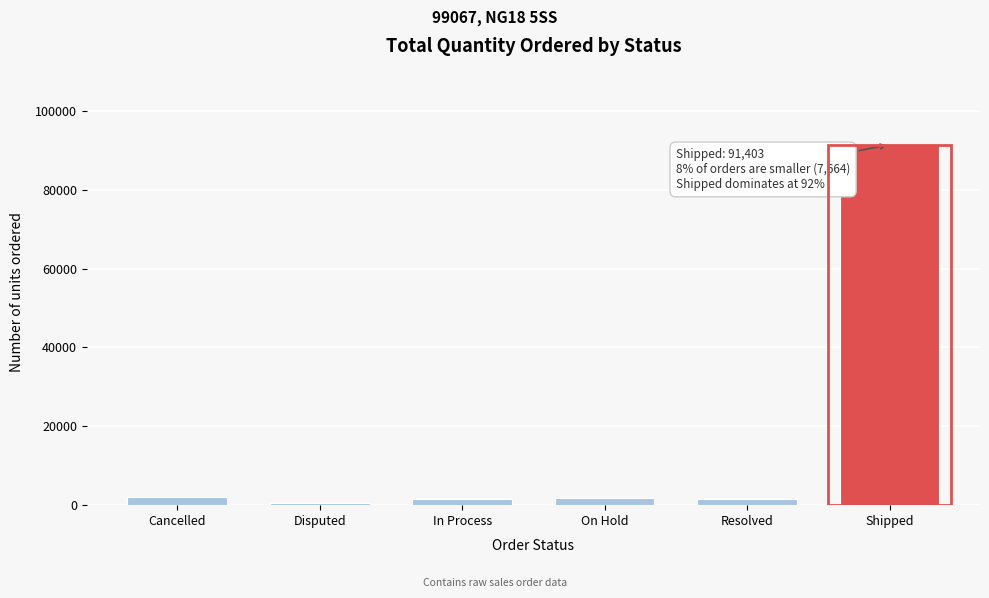

At which category does the chart reach its peak across all series?

Shipped